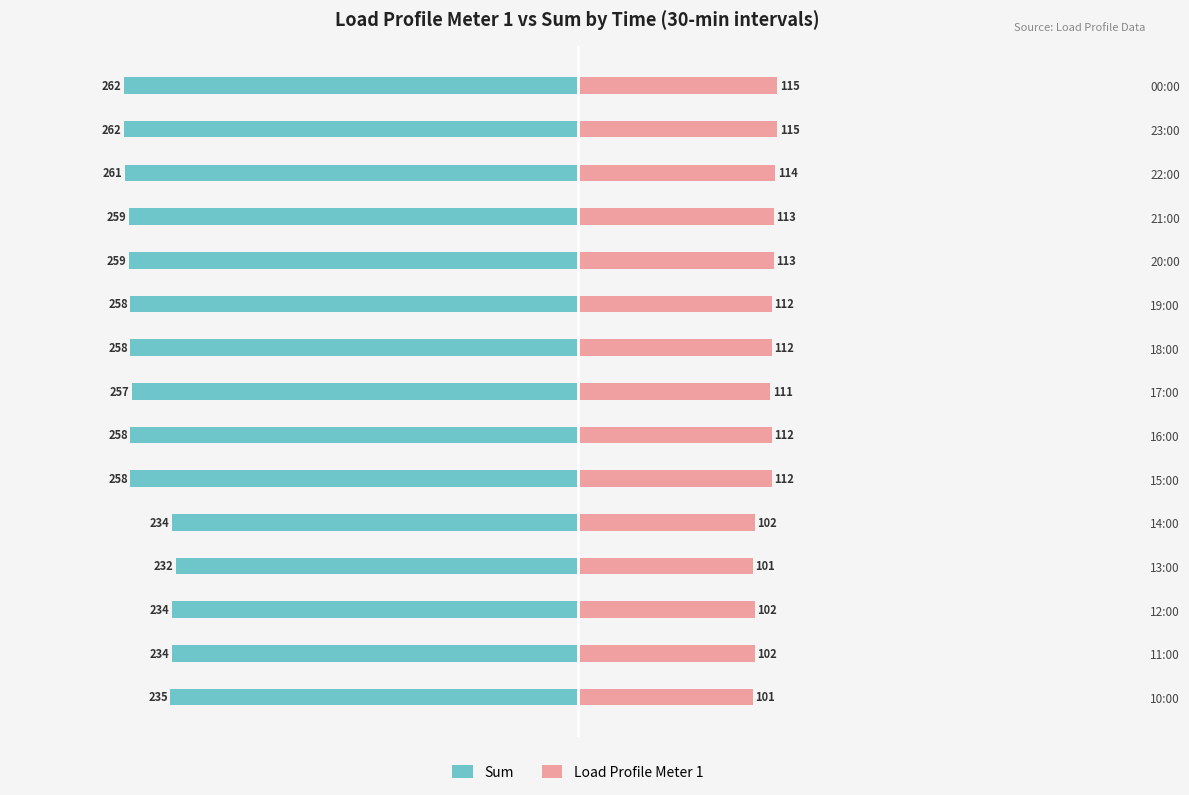

How many bars are there in each group?

2